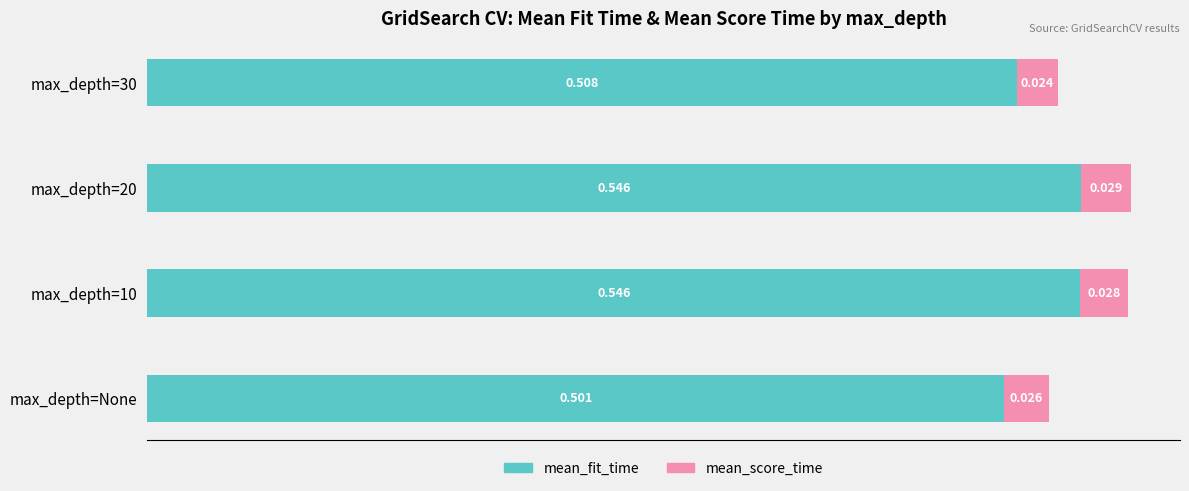

At which label does mean_fit_time reach its minimum?

max_depth=None